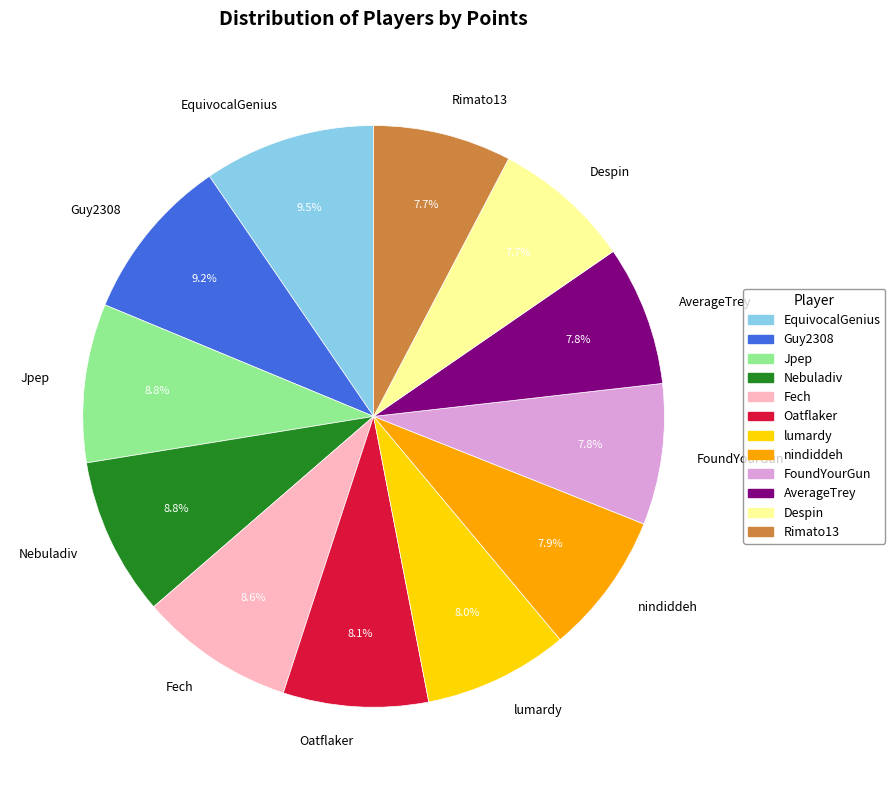

Combined, do Fech and Rimato13 account for over 50%?

No